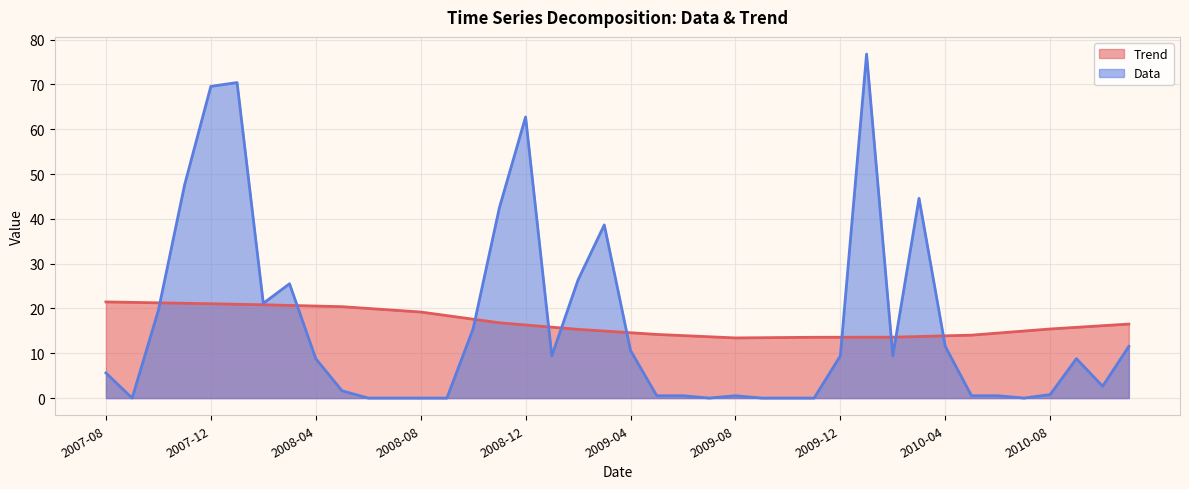

Reading left to right, transcribe all the data shown in this chart.

Trend: 2007-08=21.5	2007-09=21.4	2007-10=21.3	2007-11=21.2	2007-12=21.0	2008-01=20.9	2008-02=20.8	2008-03=20.7	2008-04=20.5	2008-05=20.4	2008-06=20.0	2008-07=19.6	2008-08=19.2	2008-09=18.4	2008-10=17.6	2008-11=16.8	2008-12=16.3	2009-01=15.8	2009-02=15.3	2009-03=15.0	2009-04=14.6	2009-05=14.2	2009-06=13.9	2009-07=13.7	2009-08=13.4	2009-09=13.5	2009-10=13.5	2009-11=13.6	2009-12=13.6	2010-01=13.6	2010-02=13.6	2010-03=13.7	2010-04=13.9	2010-05=14.0	2010-06=14.5	2010-07=15.0	2010-08=15.4	2010-09=15.8	2010-10=16.2	2010-11=16.5
Data: 2007-08=5.6	2007-09=0.0	2007-10=19.6	2007-11=47.6	2007-12=69.6	2008-01=70.4	2008-02=21.1	2008-03=25.5	2008-04=8.8	2008-05=1.6	2008-06=0.0	2008-07=0.0	2008-08=0.0	2008-09=0.0	2008-10=15.5	2008-11=42.5	2008-12=62.7	2009-01=9.4	2009-02=26.4	2009-03=38.6	2009-04=10.6	2009-05=0.5	2009-06=0.5	2009-07=0.0	2009-08=0.5	2009-09=0.0	2009-10=0.0	2009-11=0.0	2009-12=9.4	2010-01=76.8	2010-02=9.4	2010-03=44.6	2010-04=11.5	2010-05=0.5	2010-06=0.5	2010-07=0.0	2010-08=0.8	2010-09=8.8	2010-10=2.6	2010-11=11.5